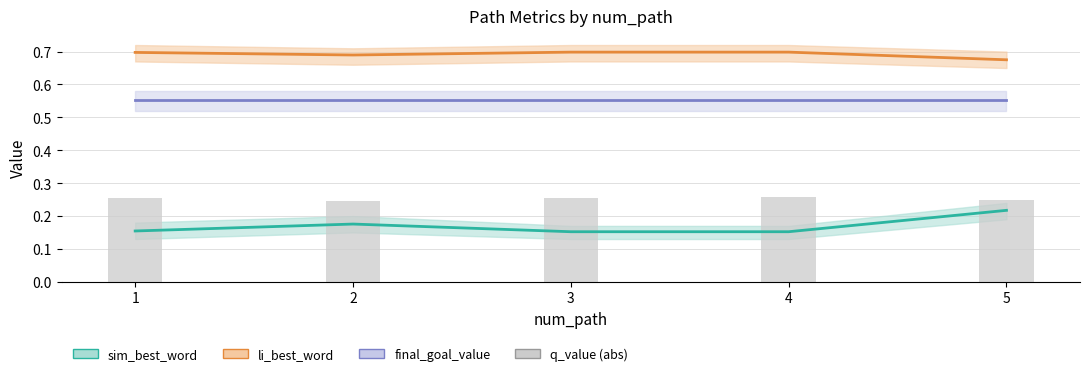

Count the q_value (abs) values in the range 0 to 1.

5